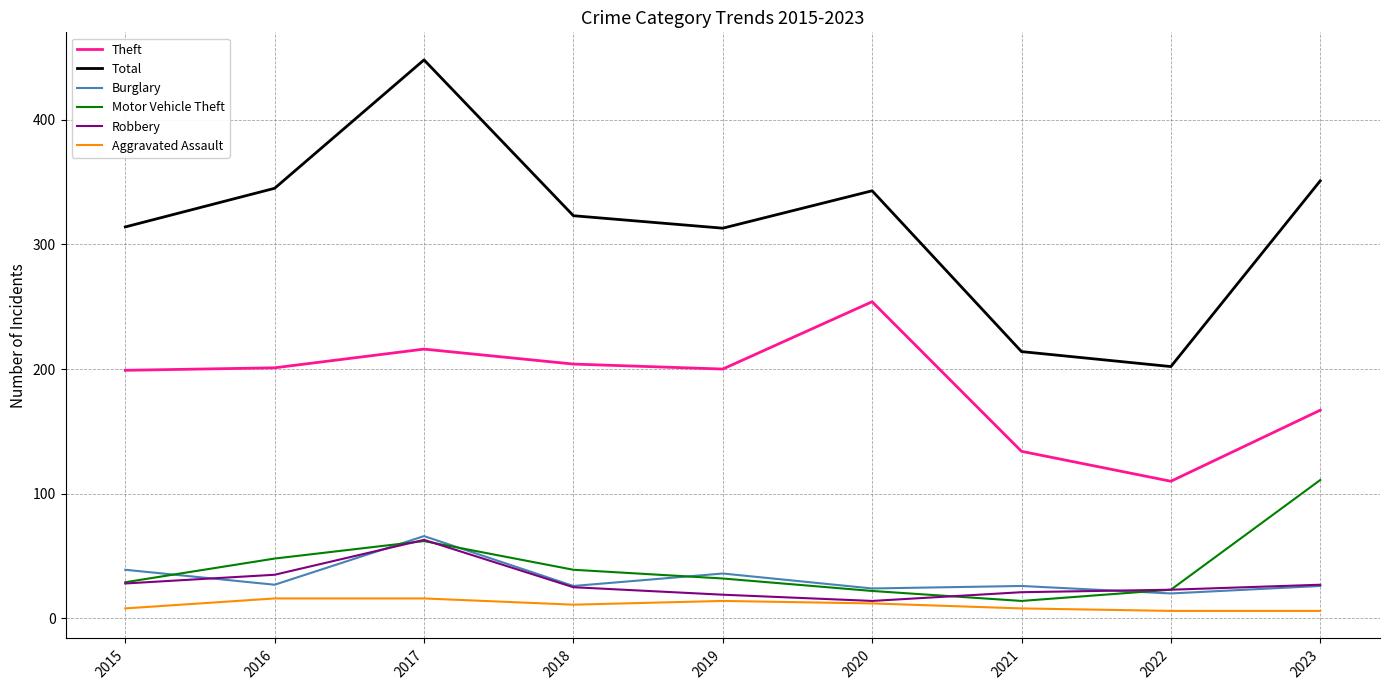

How many lines are shown in the chart?

6